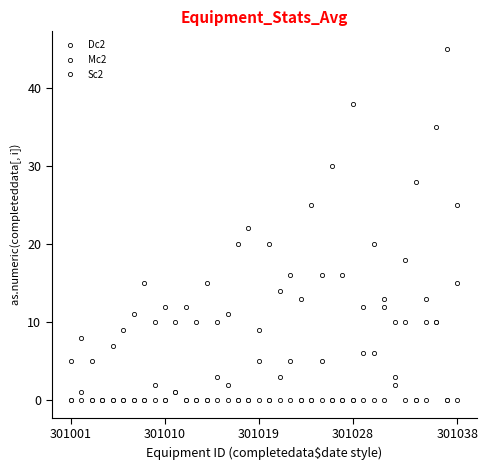

In Sc2, how many points are lower than both neighbors (excluding endpoints)?

1